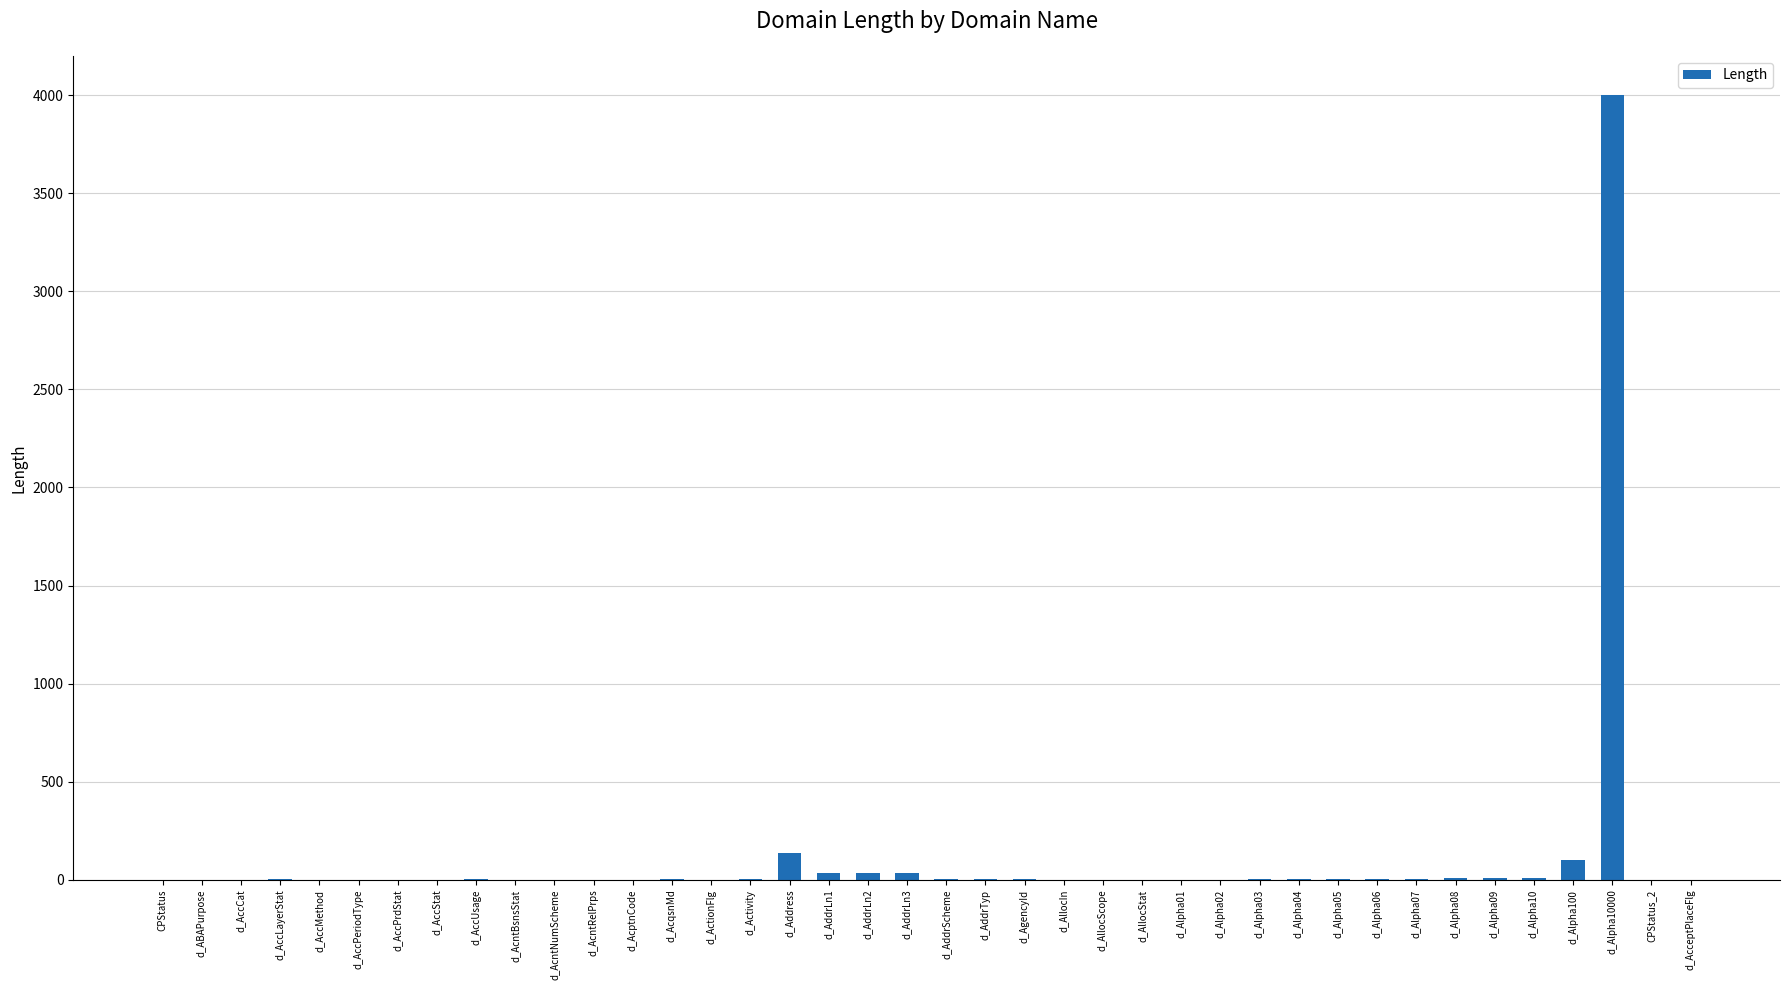

What is the maximum value shown in the chart?

4000